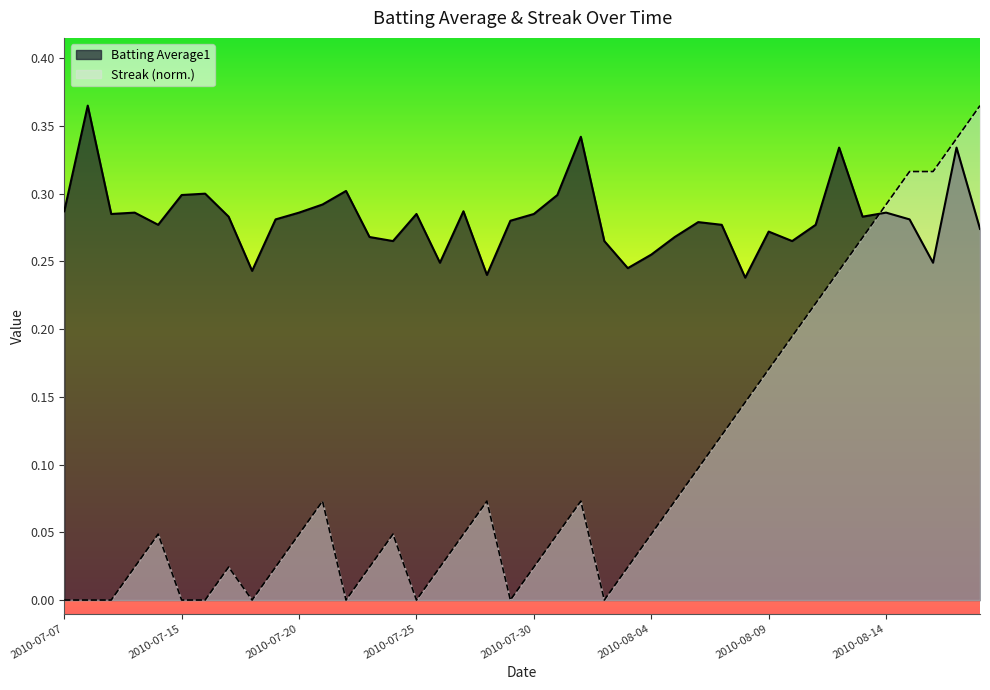

How many intersections are there between Streak and Batting Average1?

1